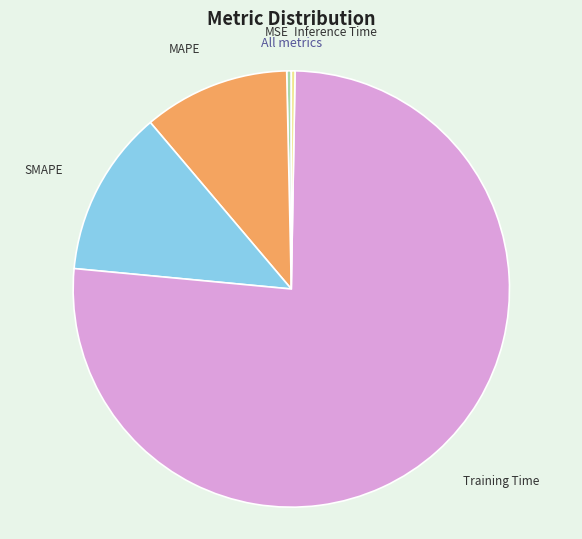

Between MSE and SMAPE, which is larger?

SMAPE